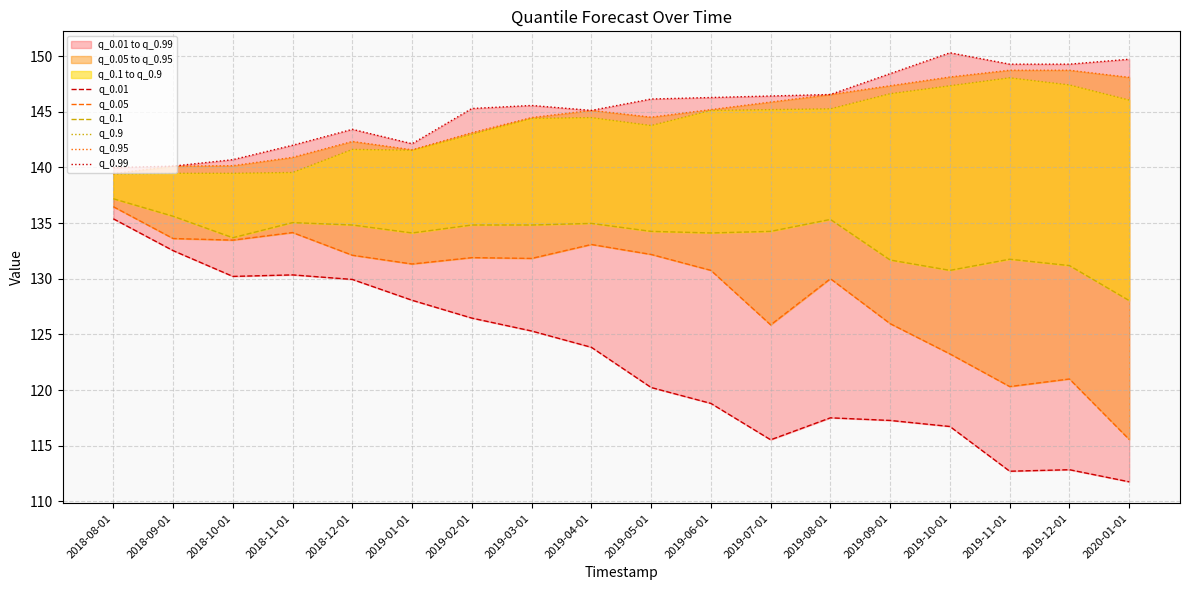

Is it true that q_0.9 equals 101.8 at 2019-12-01?

False